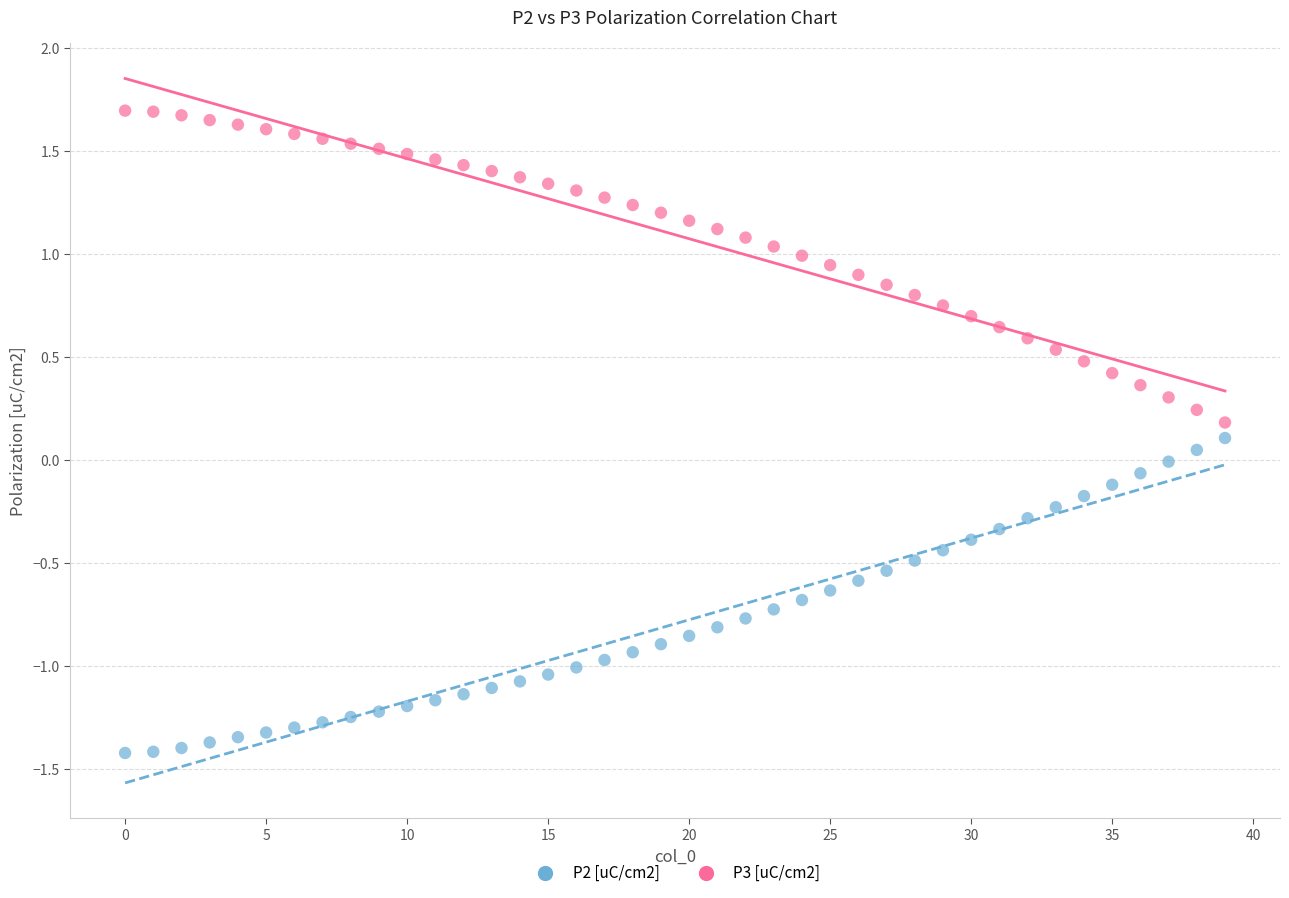

Which series reaches the maximum Y coordinate?

P3 [uC/cm2]